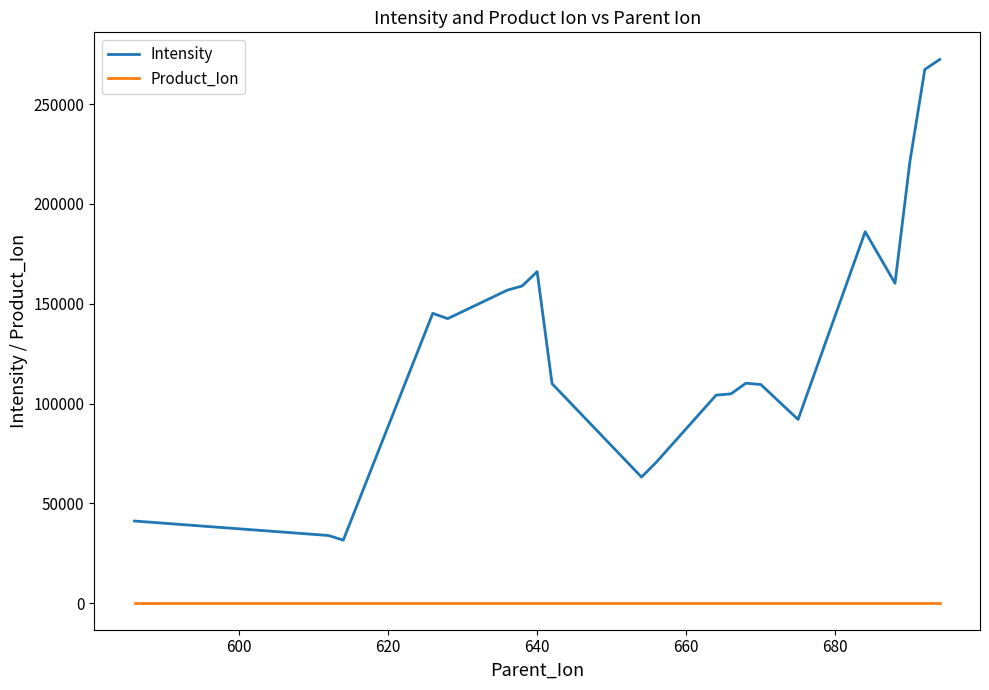

Which series has the largest range (max minus min)?

Intensity